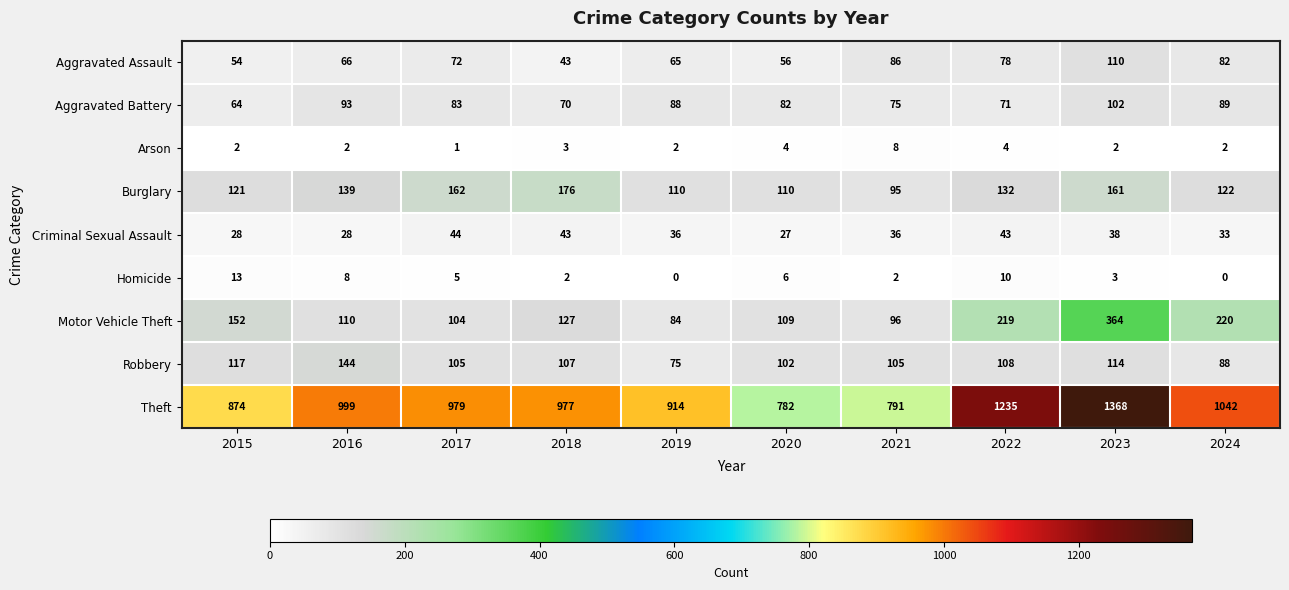

Where is Homicide nearest to the value 6?

2020